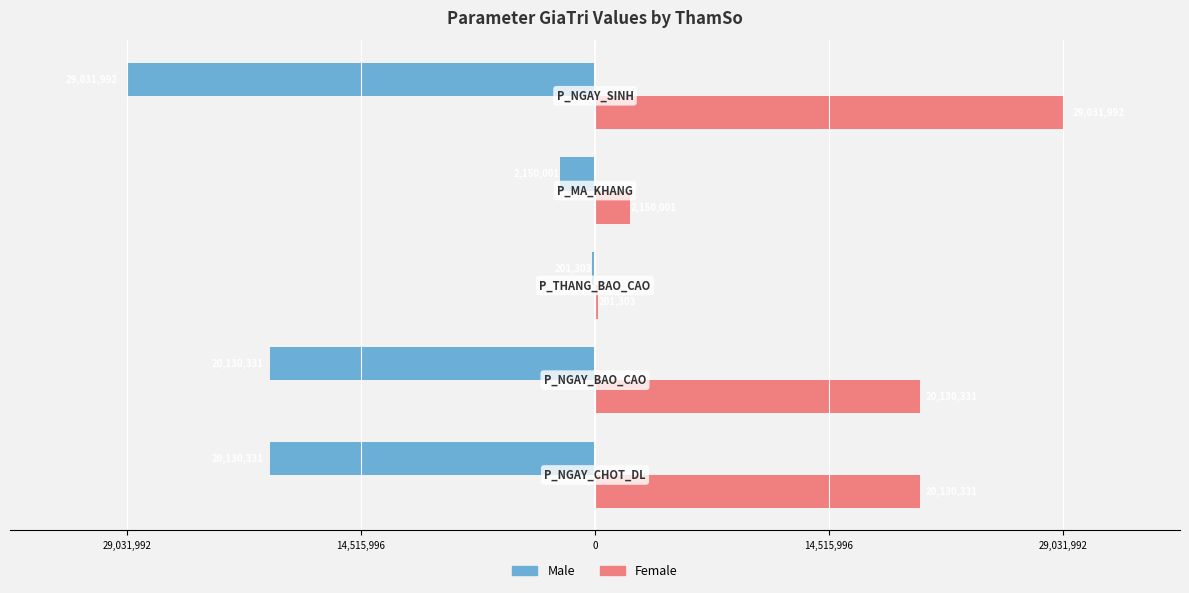

Where does the Female series first go above 20130331?

29,031,992